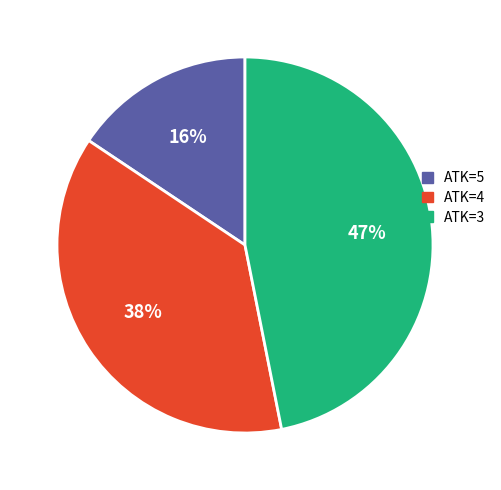

How many segments does this pie chart have?

3